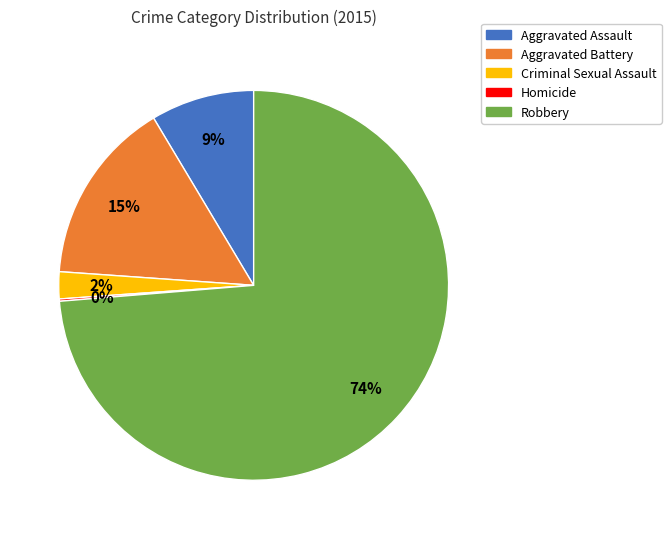

What percentage is the Aggravated Assault slice, to the nearest percent?

9%